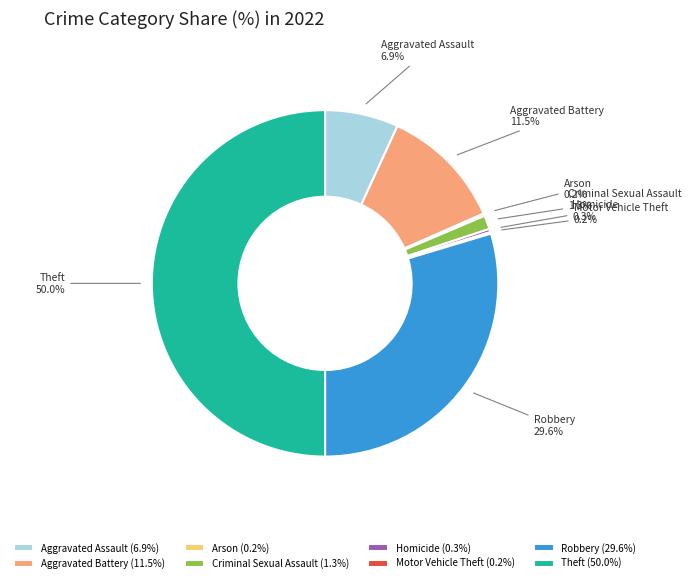

Does Homicide represent more than half of the total?

No